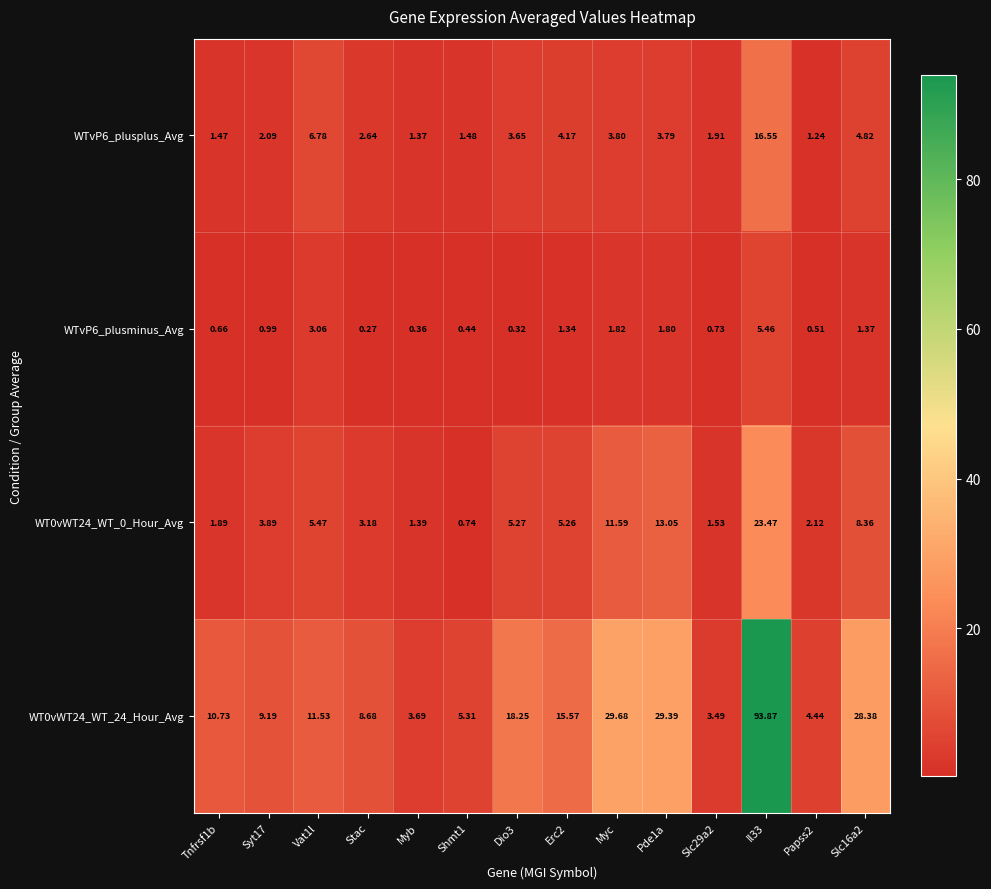

Reading left to right, transcribe all the data shown in this chart.

WTvP6_plusplus_Avg: Tnfrsf1b=1.5	Syt17=2.1	Vat1l=6.8	Stac=2.6	Myb=1.4	Shmt1=1.5	Dio3=3.6	Erc2=4.2	Myc=3.8	Pde1a=3.8	Slc29a2=1.9	Il33=16.6	Papss2=1.2	Slc16a2=4.8
WTvP6_plusminus_Avg: Tnfrsf1b=0.7	Syt17=1.0	Vat1l=3.1	Stac=0.3	Myb=0.4	Shmt1=0.4	Dio3=0.3	Erc2=1.3	Myc=1.8	Pde1a=1.8	Slc29a2=0.7	Il33=5.5	Papss2=0.5	Slc16a2=1.4
WT0vWT24_WT_0_Hour_Avg: Tnfrsf1b=1.9	Syt17=3.9	Vat1l=5.5	Stac=3.2	Myb=1.4	Shmt1=0.7	Dio3=5.3	Erc2=5.3	Myc=11.6	Pde1a=13.1	Slc29a2=1.5	Il33=23.5	Papss2=2.1	Slc16a2=8.4
WT0vWT24_WT_24_Hour_Avg: Tnfrsf1b=10.7	Syt17=9.2	Vat1l=11.5	Stac=8.7	Myb=3.7	Shmt1=5.3	Dio3=18.2	Erc2=15.6	Myc=29.7	Pde1a=29.4	Slc29a2=3.5	Il33=93.9	Papss2=4.4	Slc16a2=28.4